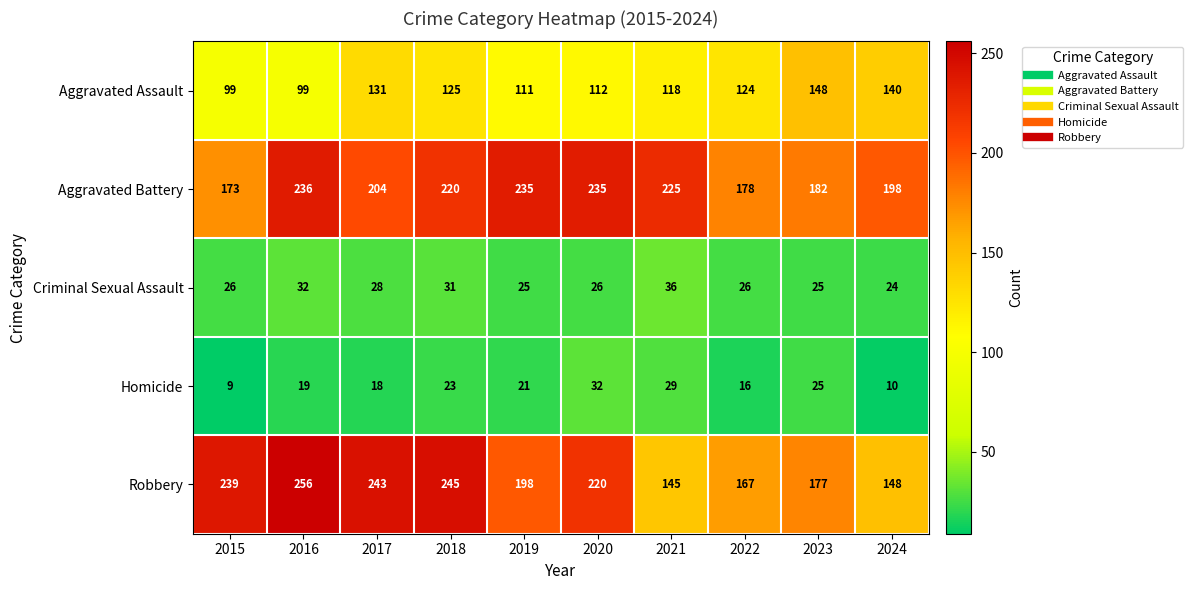

Which category has the highest value across all series?

2016